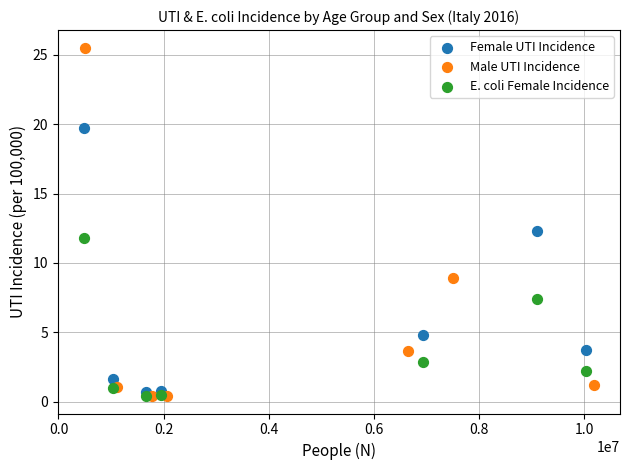

Which series has the widest spread of Y values?

Male UTI Incidence